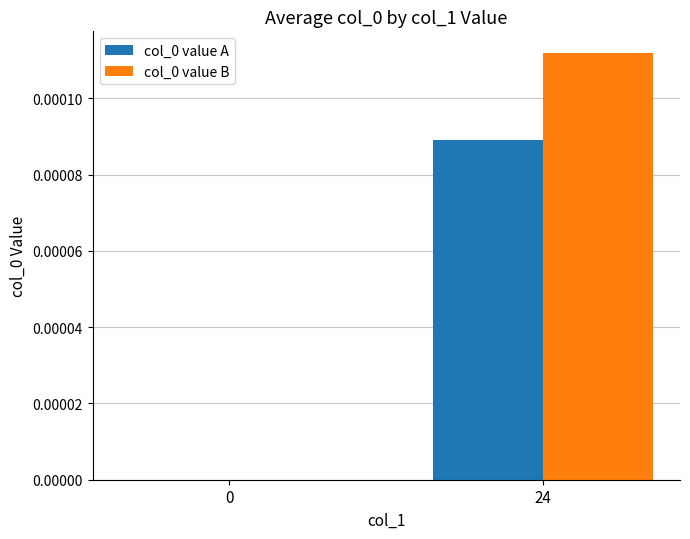

At which category is the sum across all series the highest?

24